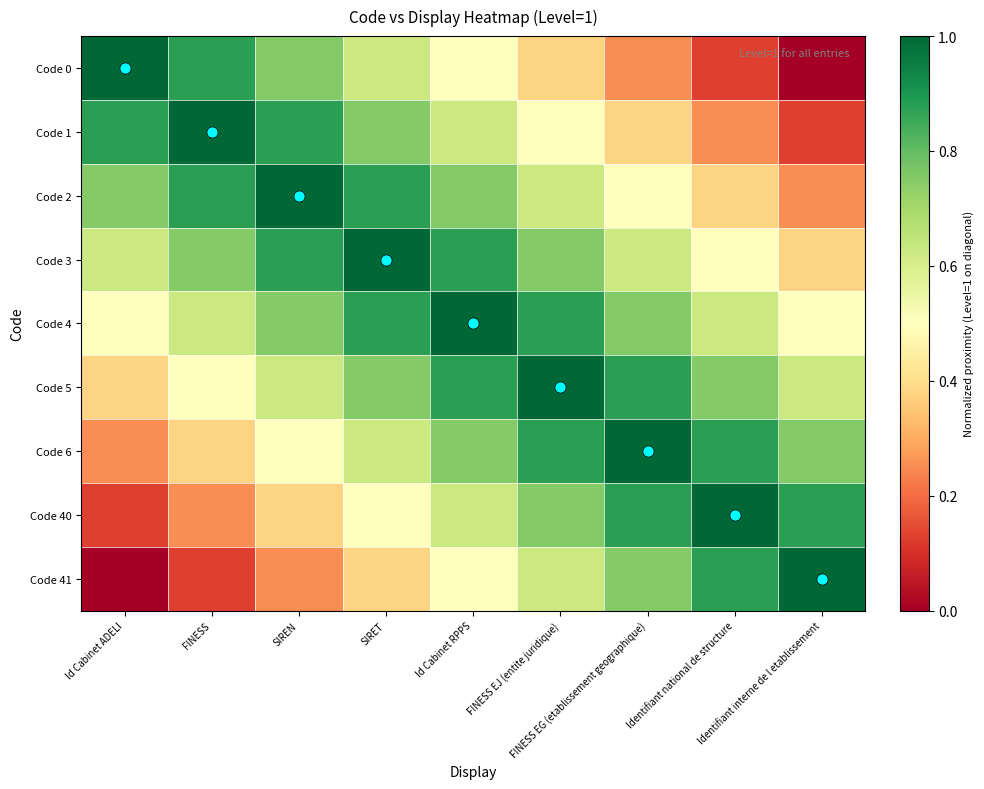

Between FINESS and FINESS EJ (entite juridique), which is larger?

FINESS